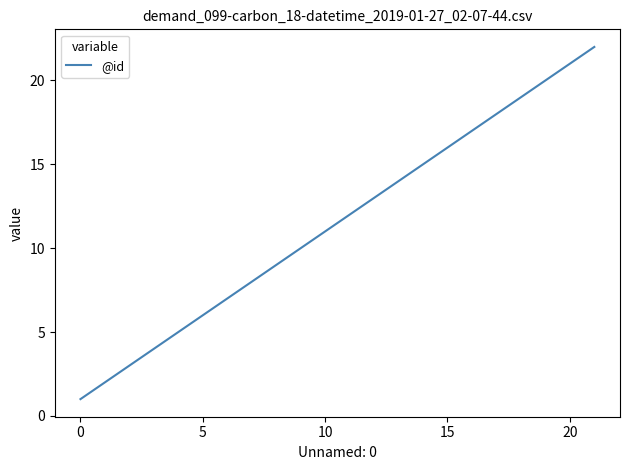

What is the average value?

12